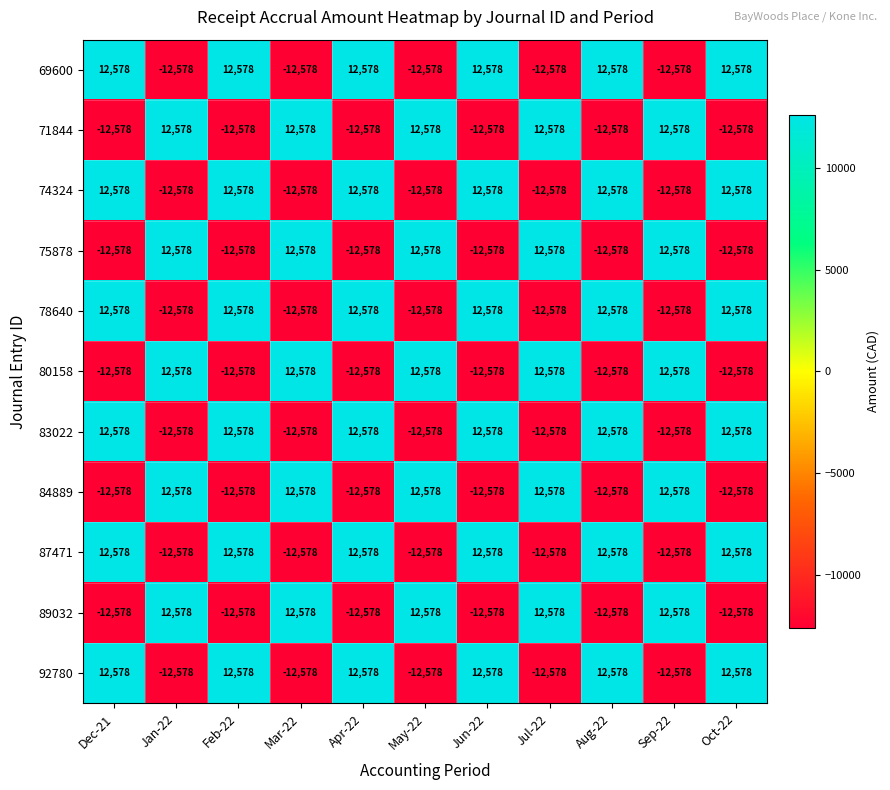

What is the total value across all series at Jul-22?

-12578